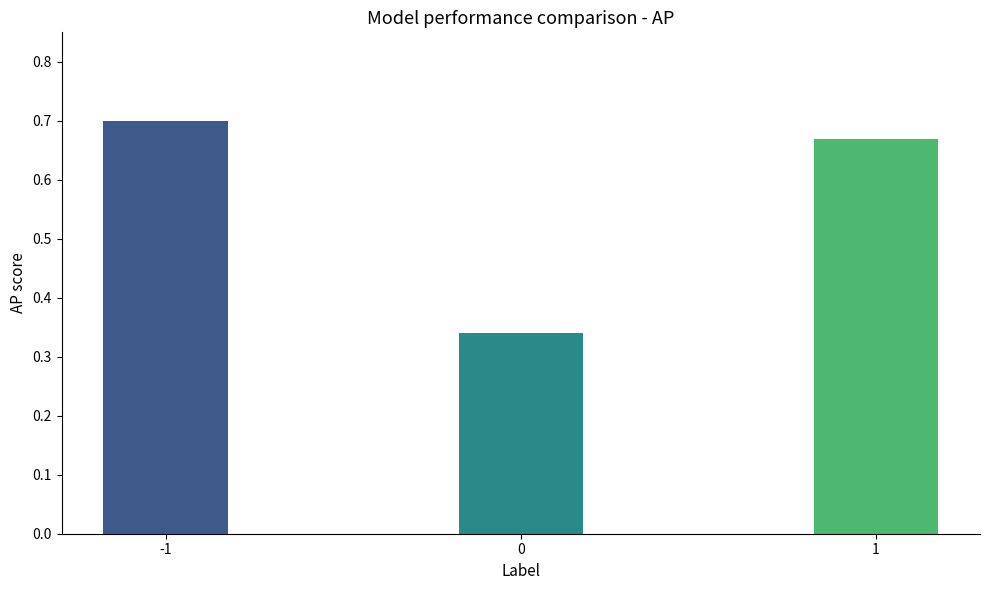

Rank the categories by value from lowest to highest.

0, 1, -1